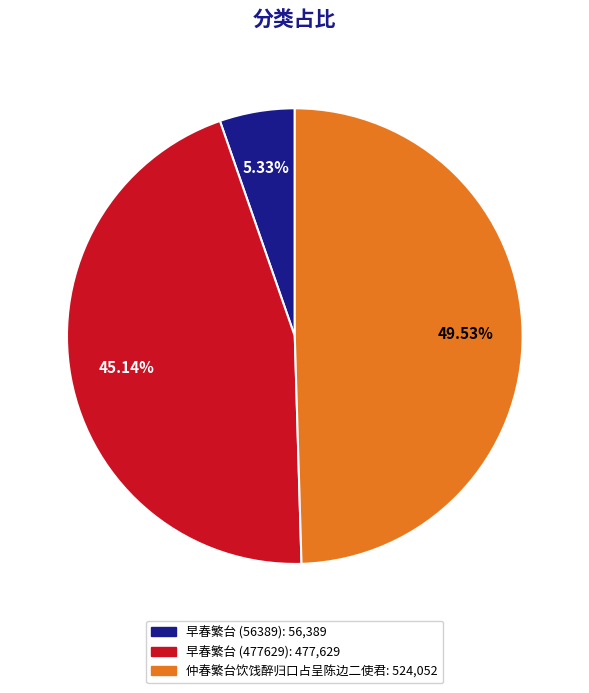

Approximately how many times larger is the value at 仲春繁台饮饯醉归口占呈陈边二使君 compared to 早春繁台 (56389)?

9.3